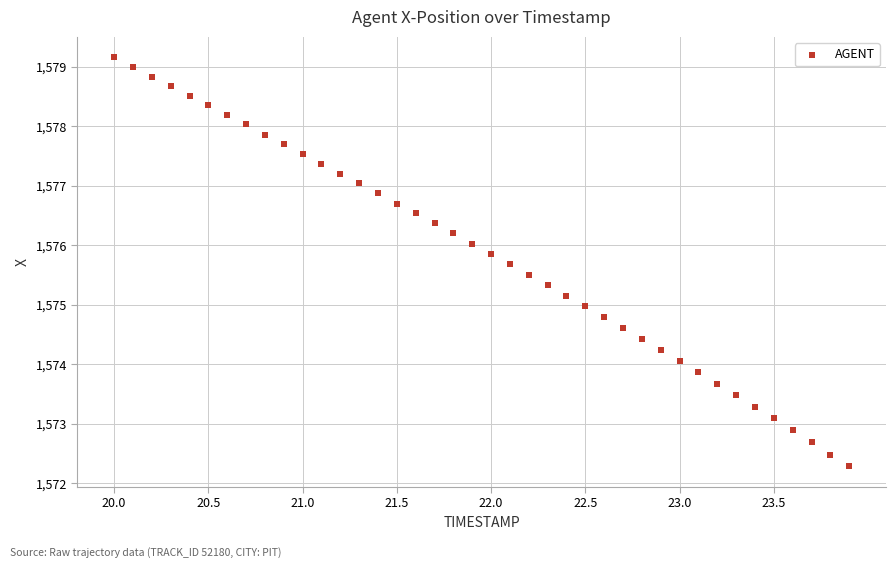

What is the range of X values (max minus min)?

3.9